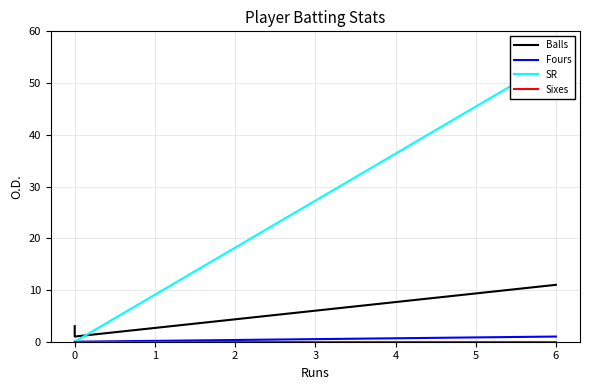

How many Balls values are between 1 and 11?

3